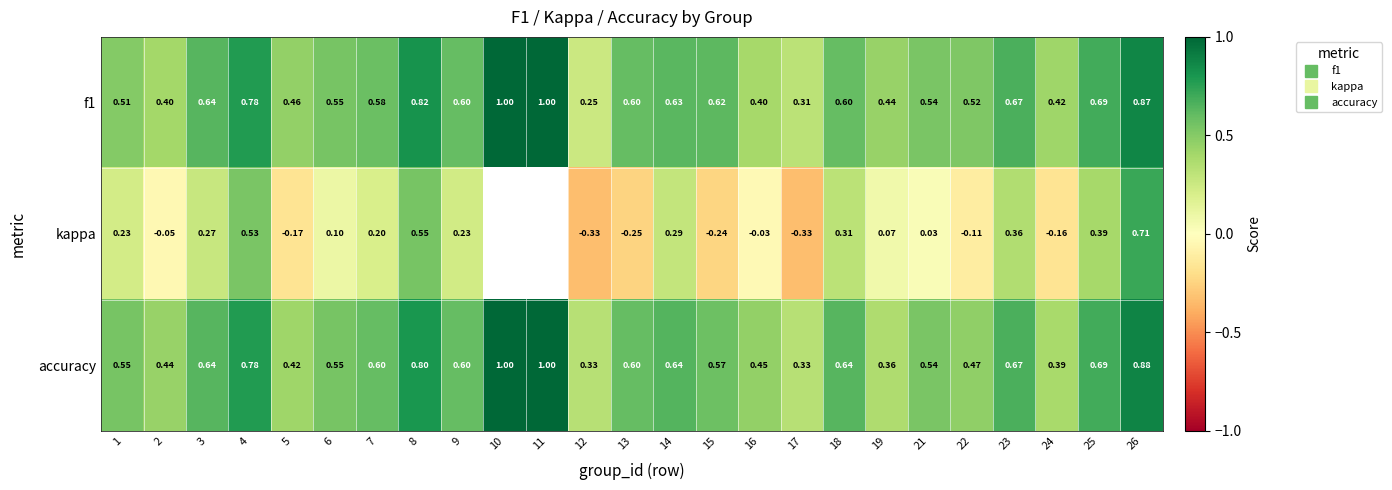

The kappa series shows -0.1 at 12. True or false?

False